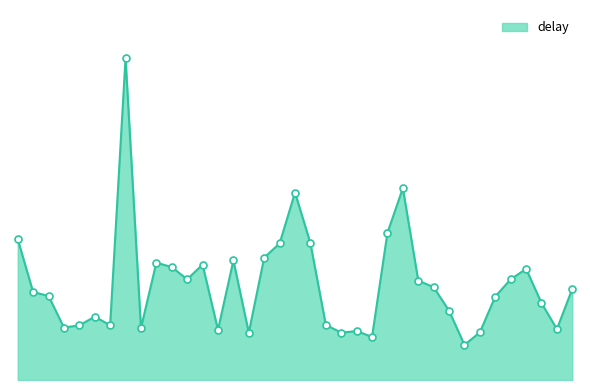

What is the difference between the maximum and minimum values?

6.1